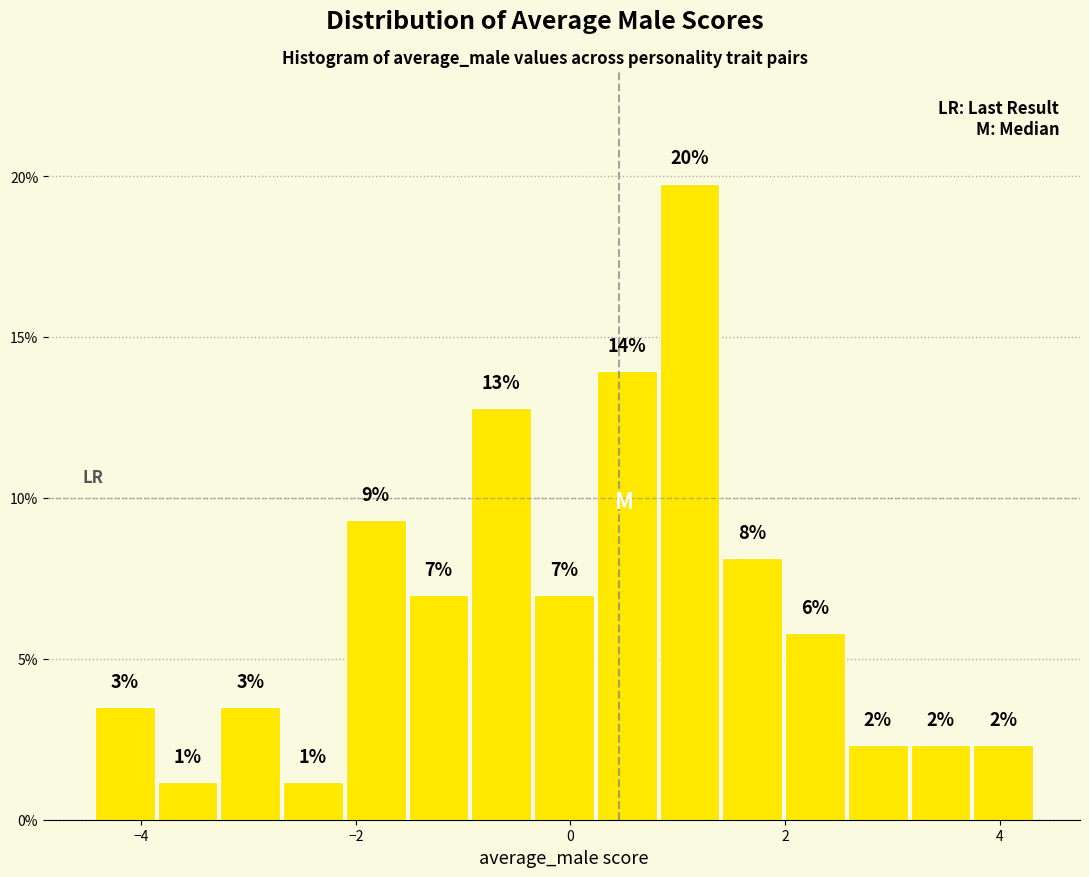

Read against the x-axis, roughly where is the centre of the tallest bar?

1.2